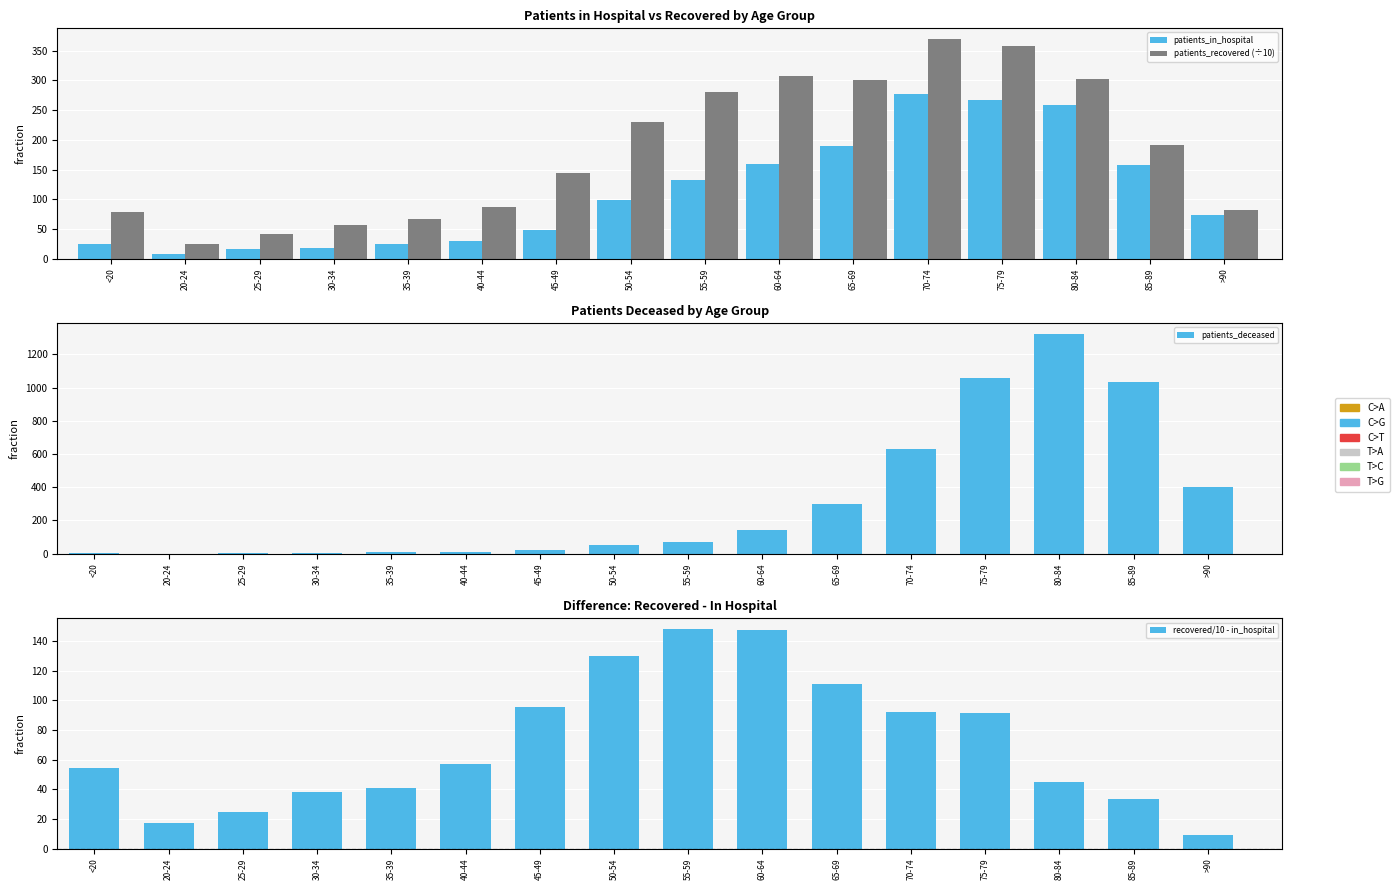

Is it true that patients_deceased equals 9.0 at 35-39?

True